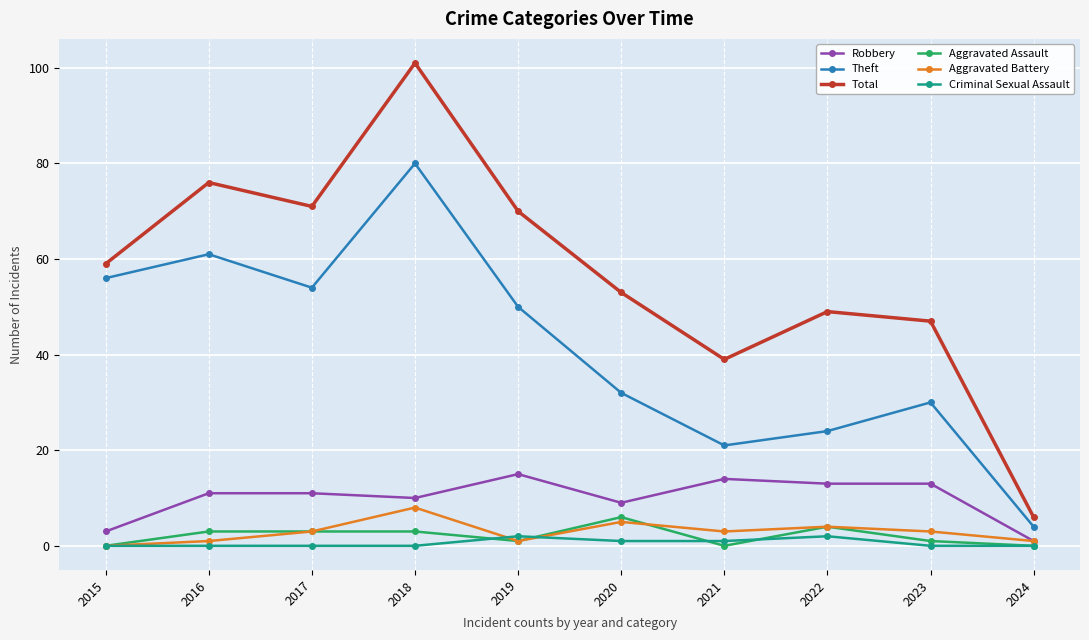

Reading left to right, what are all the values shown in this chart?

Robbery: 3	11	11	10	15	9	14	13	13	1
Theft: 56	61	54	80	50	32	21	24	30	4
Total: 59	76	71	101	70	53	39	49	47	6
Aggravated Assault: 0	3	3	3	1	6	0	4	1	0
Aggravated Battery: 0	1	3	8	1	5	3	4	3	1
Criminal Sexual Assault: 0	0	0	0	2	1	1	2	0	0